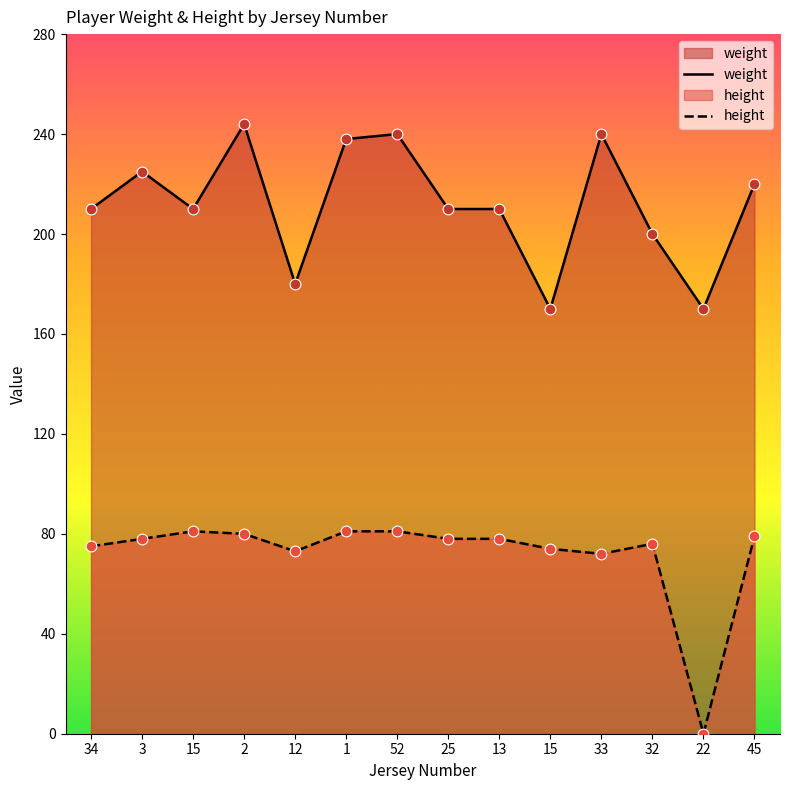

What is the total value across all series at 3?

303